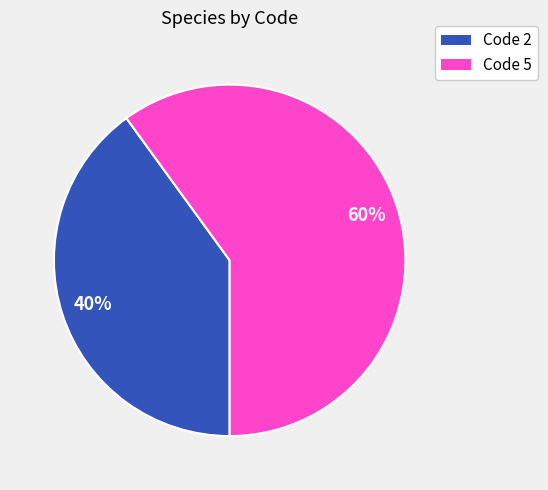

To the nearest percent, what is the average slice percentage?

50%